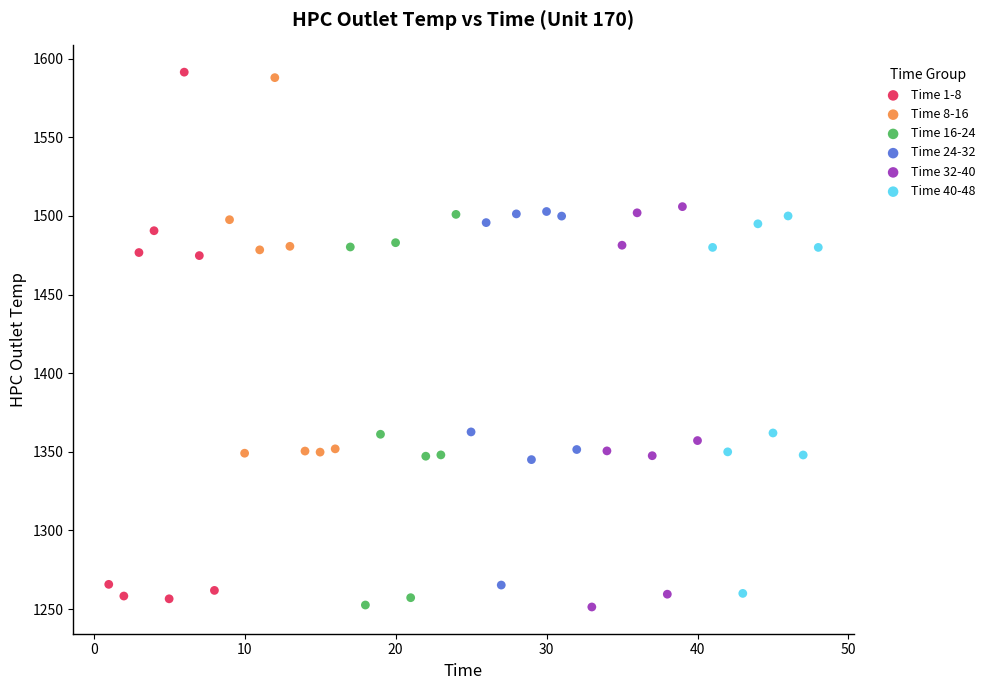

Which series has the widest spread of Y values?

Time 1-8